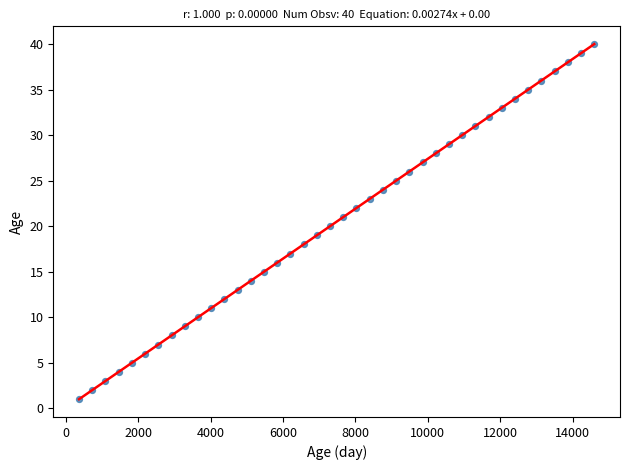

What is the range of Y values (max minus min)?

39